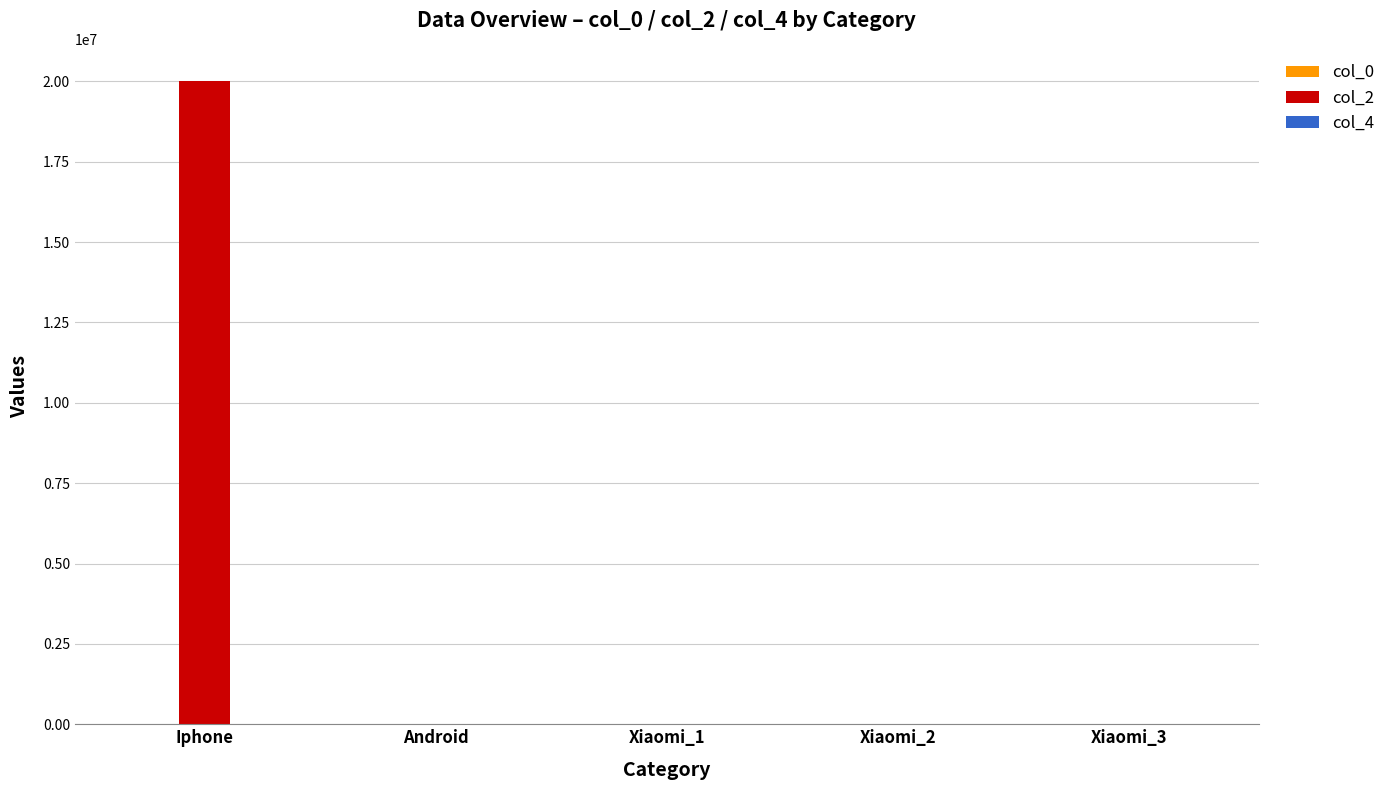

Which series has the largest total across all categories?

col_2